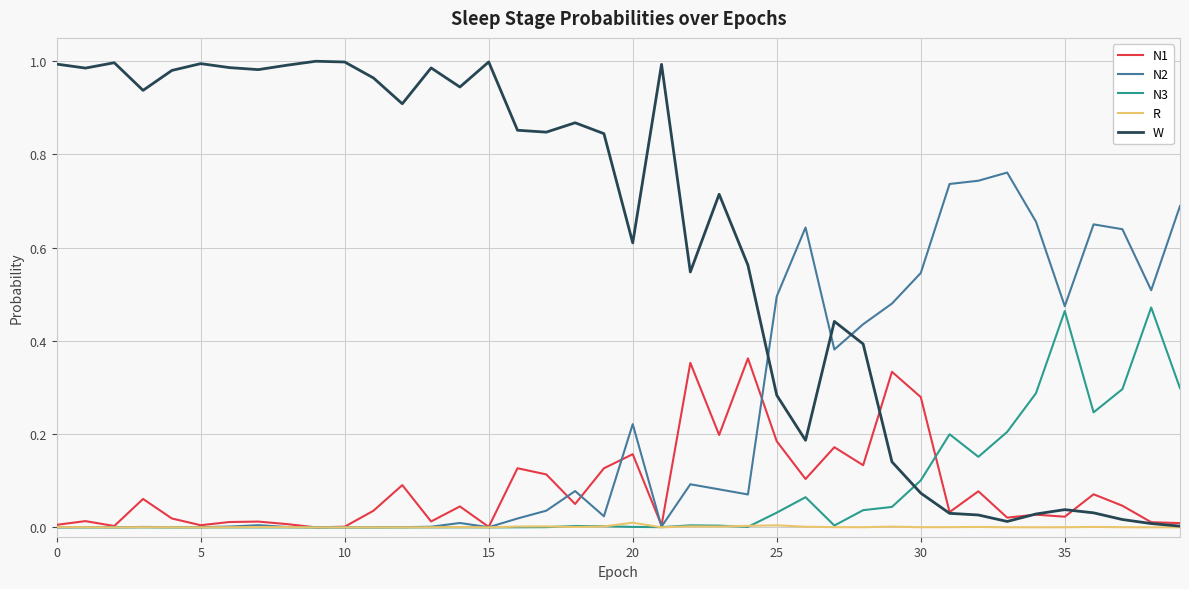

List the series in order of their peak value, highest first.

W, N2, N3, N1, R